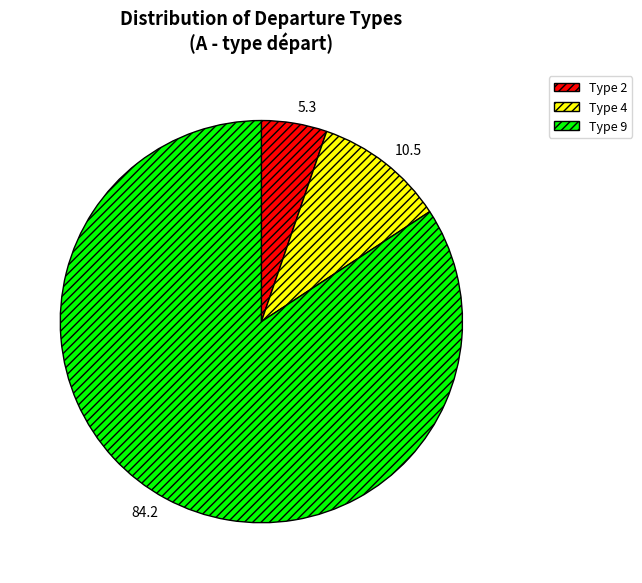

Rank the categories by value from highest to lowest.

Type 9, Type 4, Type 2